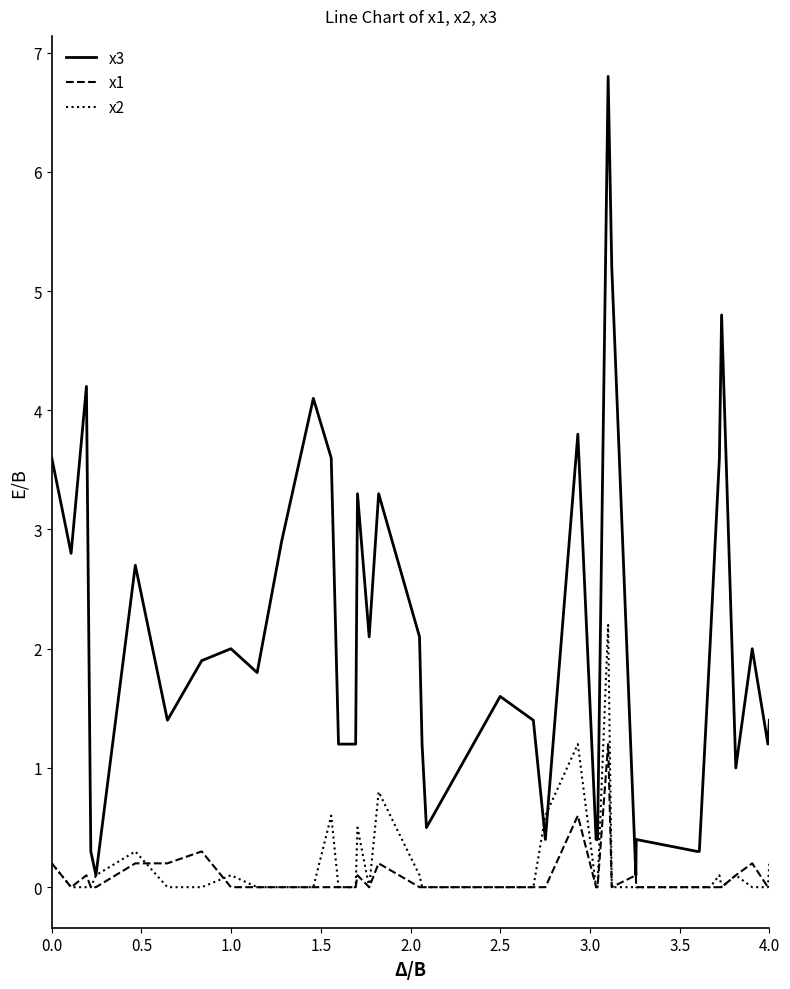

List the series in order of their peak value, lowest first.

x1, x2, x3